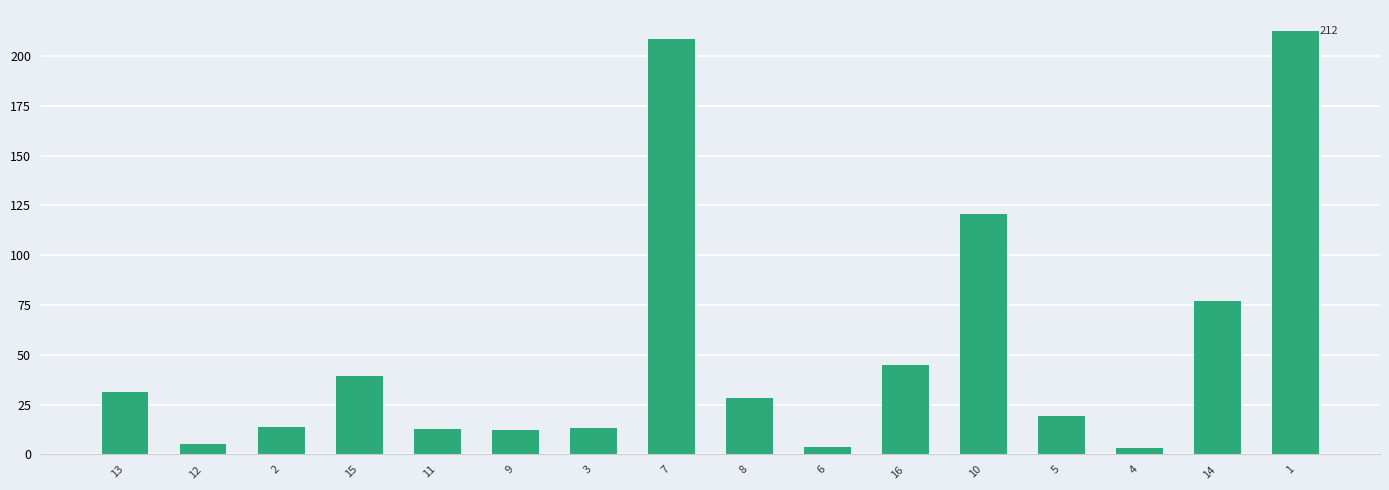

What is the difference between the maximum and minimum values?

209.2